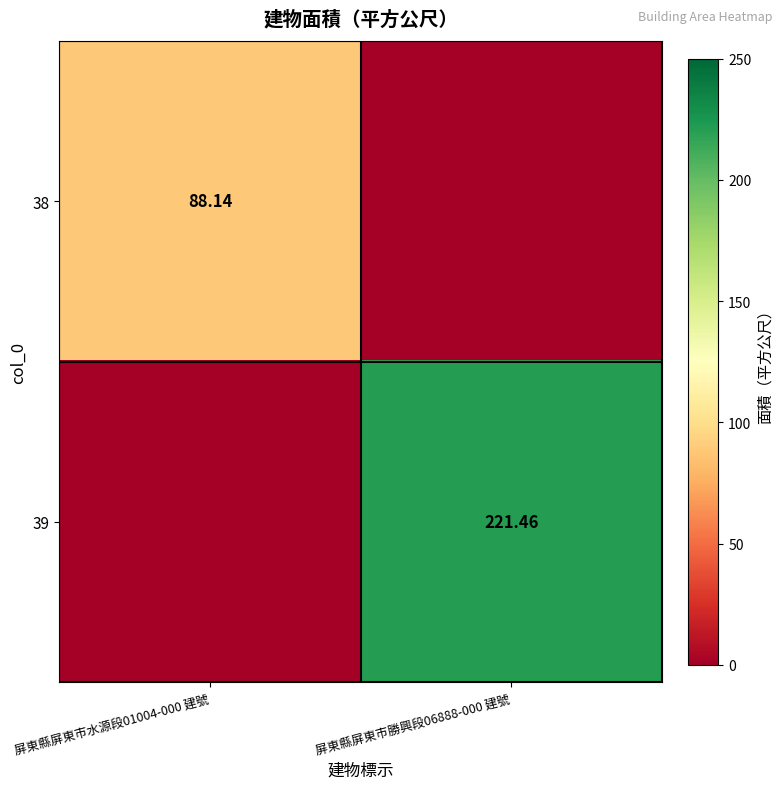

Is the value of 38 at 屏東縣屏東市水源段01004-000 建號 greater than the value of 39 at 屏東縣屏東市勝興段06888-000 建號?

No